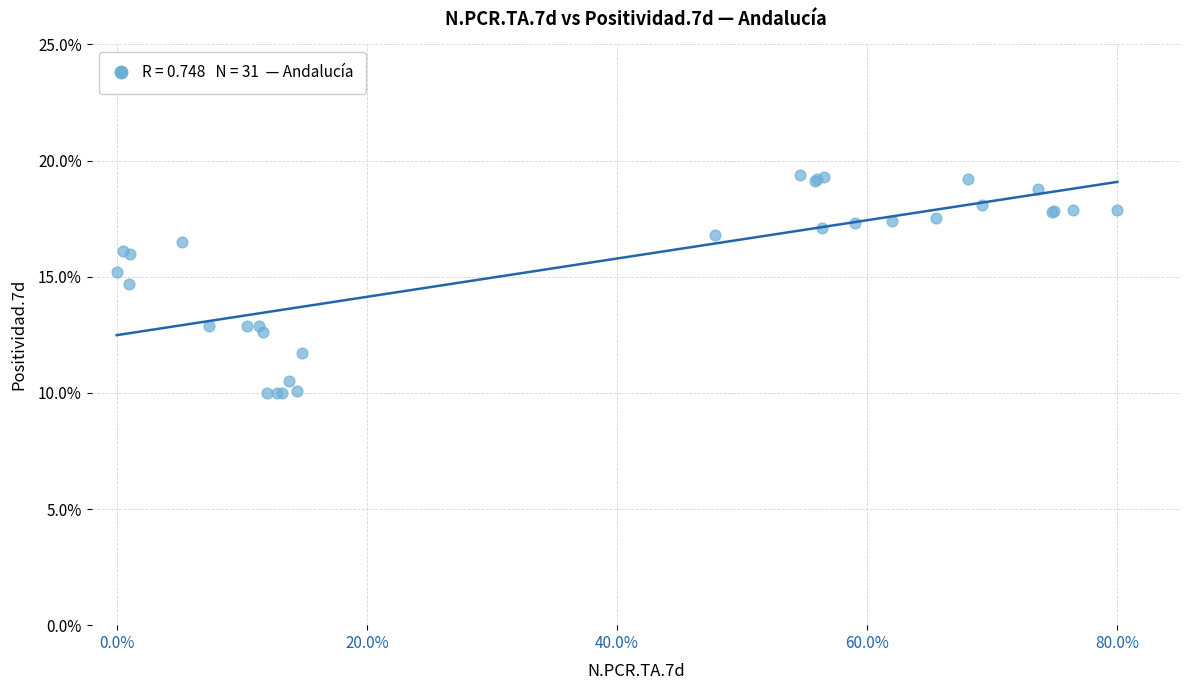

What Y value in the scatter plot is closest to 14?

14.7